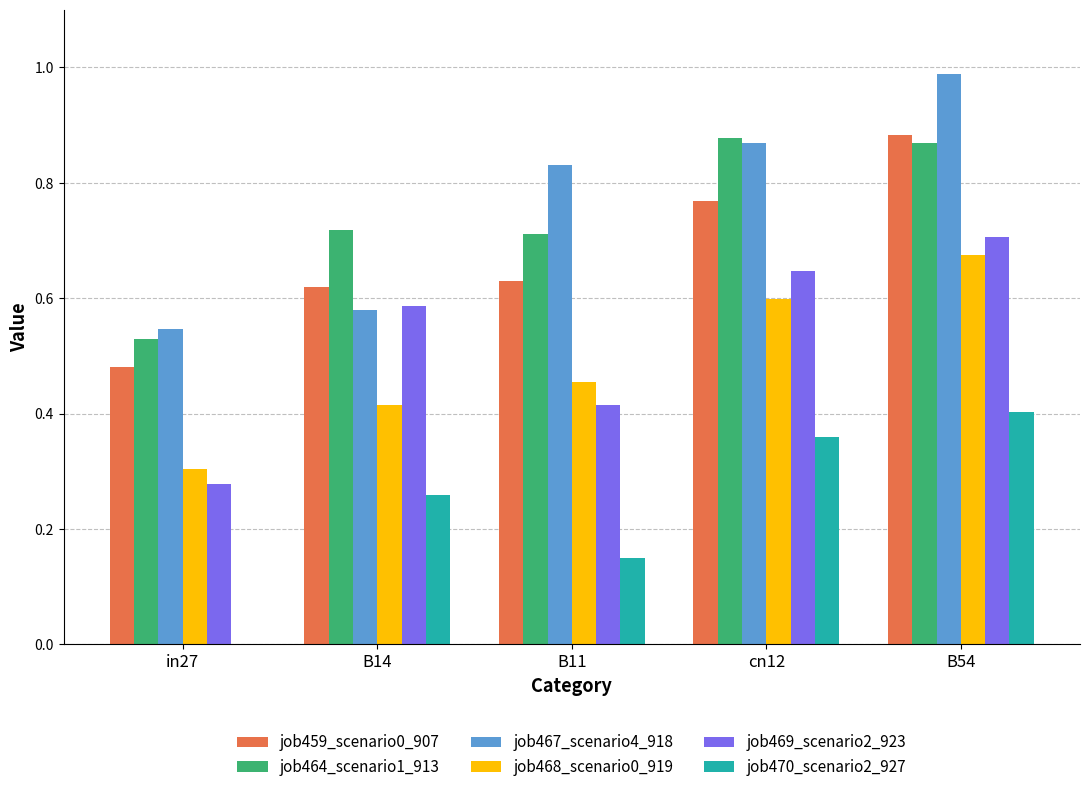

True or false: job467_scenario4_918 has a value of 0.6 at B54.

False